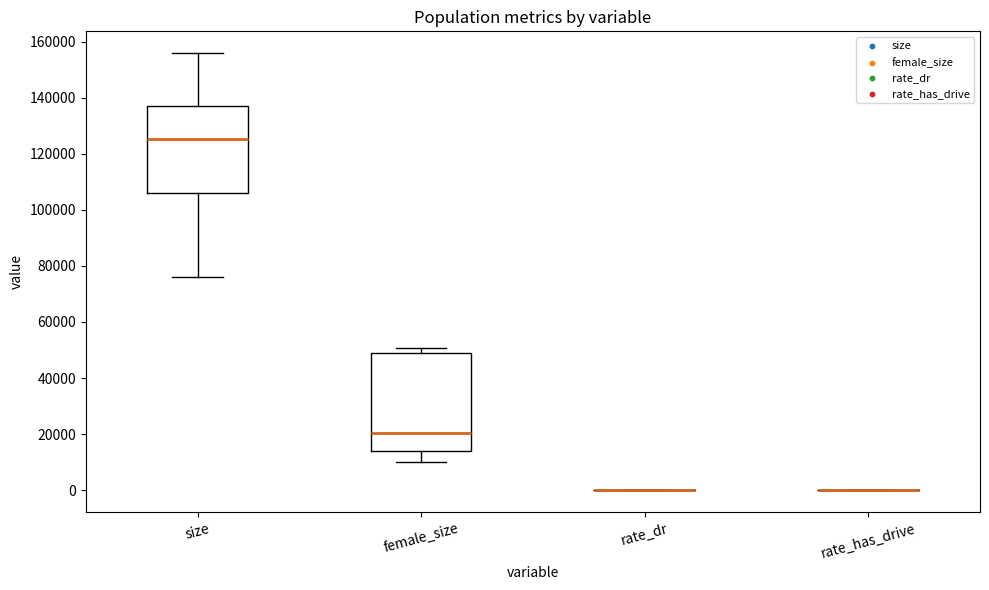

Reading left to right, transcribe this box plot: for each box, give where its median line is, the range the box spans, and where its two whiskers end, as read against the y-axis. The values are not printed on the chart, so give them approximately, as read against the axis.

size: median 126000, box 106000 to 138000, whiskers 76000 to 156000
female_size: median 20000, box 14000 to 50000, whiskers 10000 to 50000 (just above the box's upper edge)
rate_dr: box collapsed to a line at 0, whiskers 0 to 0
rate_has_drive: box collapsed to a line at 0, whiskers 0 to 0